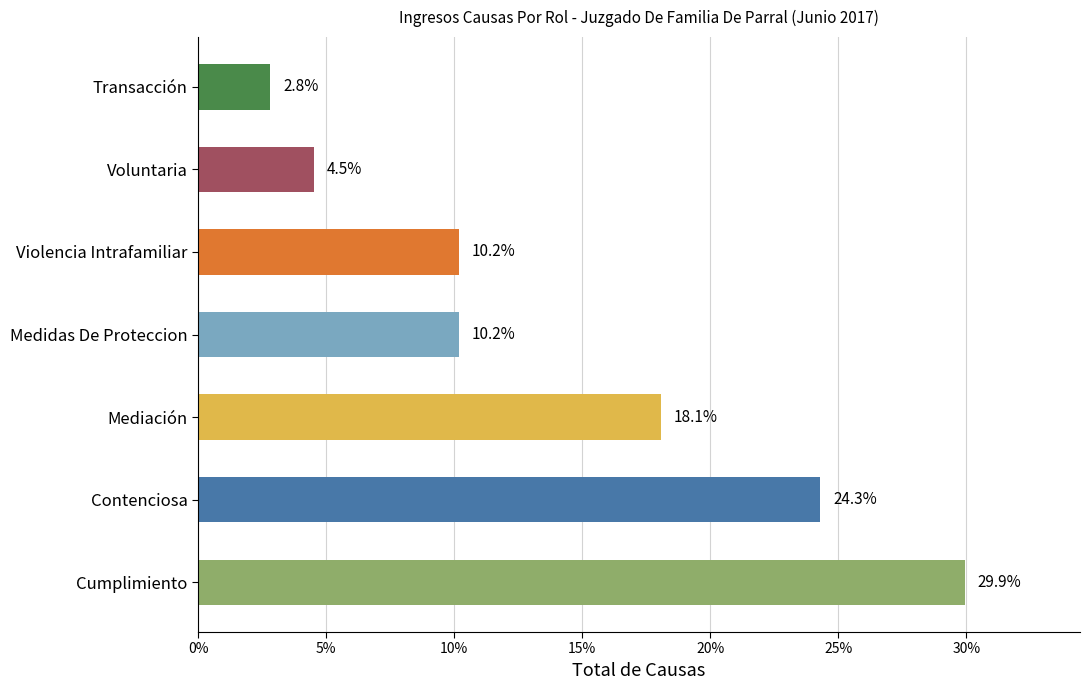

Reading top to bottom, list all the values displayed in this chart.

Transacción=2.8	Voluntaria=4.5	Violencia Intrafamiliar=10.2	Medidas De Proteccion=10.2	Mediación=18.1	Contenciosa=24.3	Cumplimiento=29.9